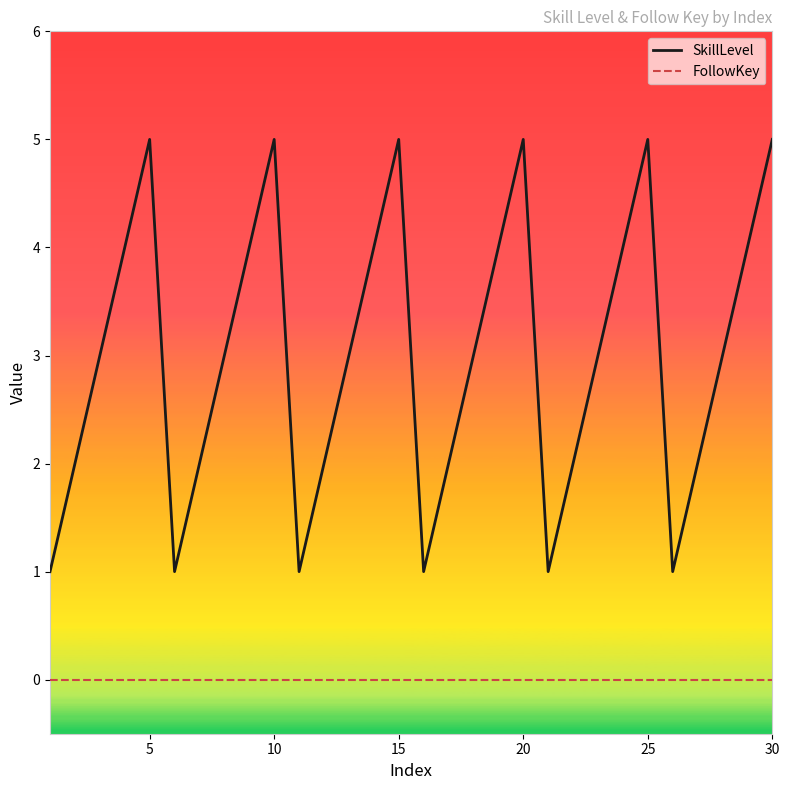

Which series has the largest total across all categories?

SkillLevel